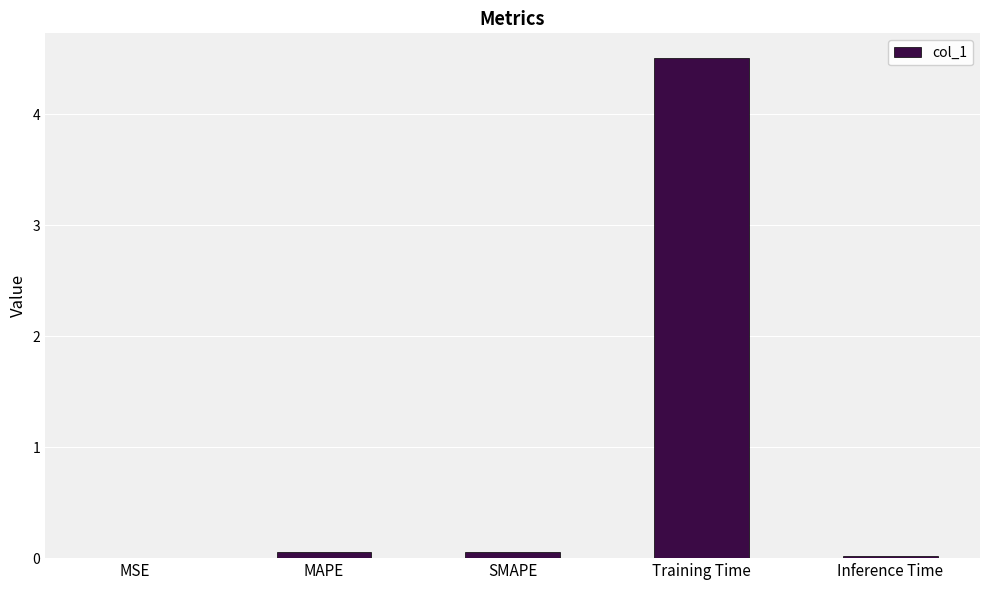

What is the maximum value shown in the chart?

4.5